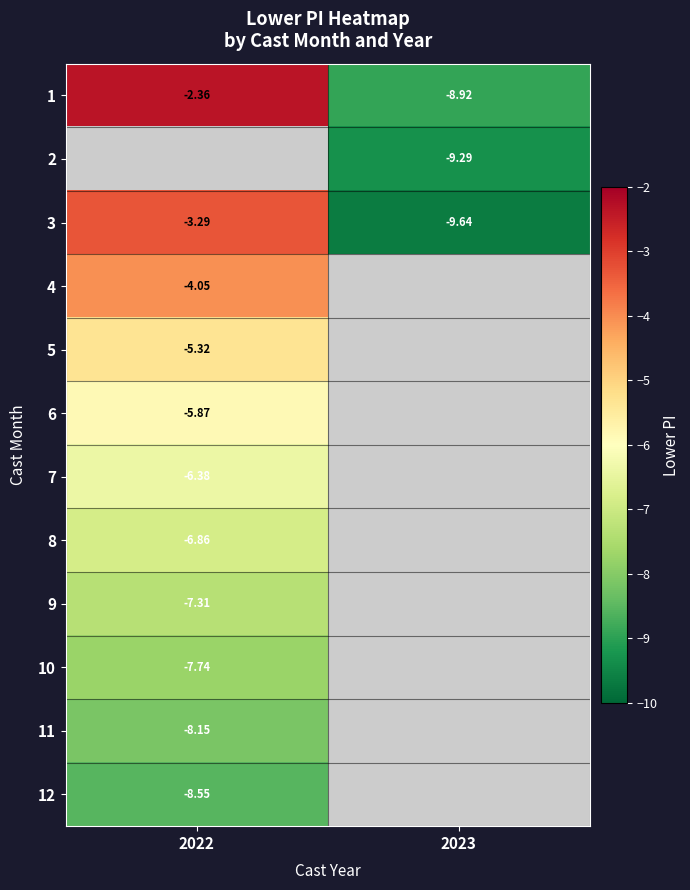

At which label does 3 reach its minimum?

2023